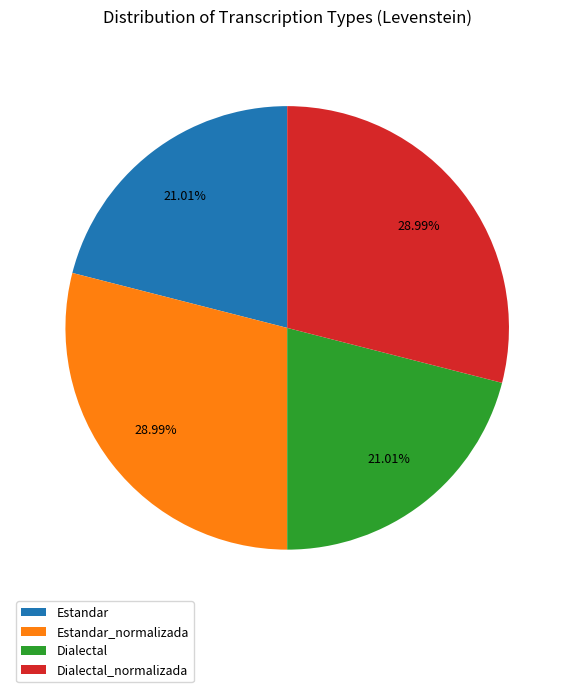

To the nearest percent, what portion does Dialectal_normalizada represent?

29%